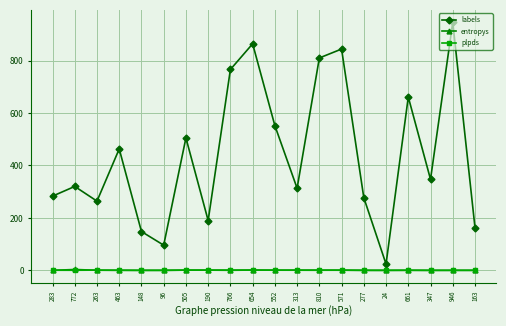

What is the sum of all entropys values?

10.1